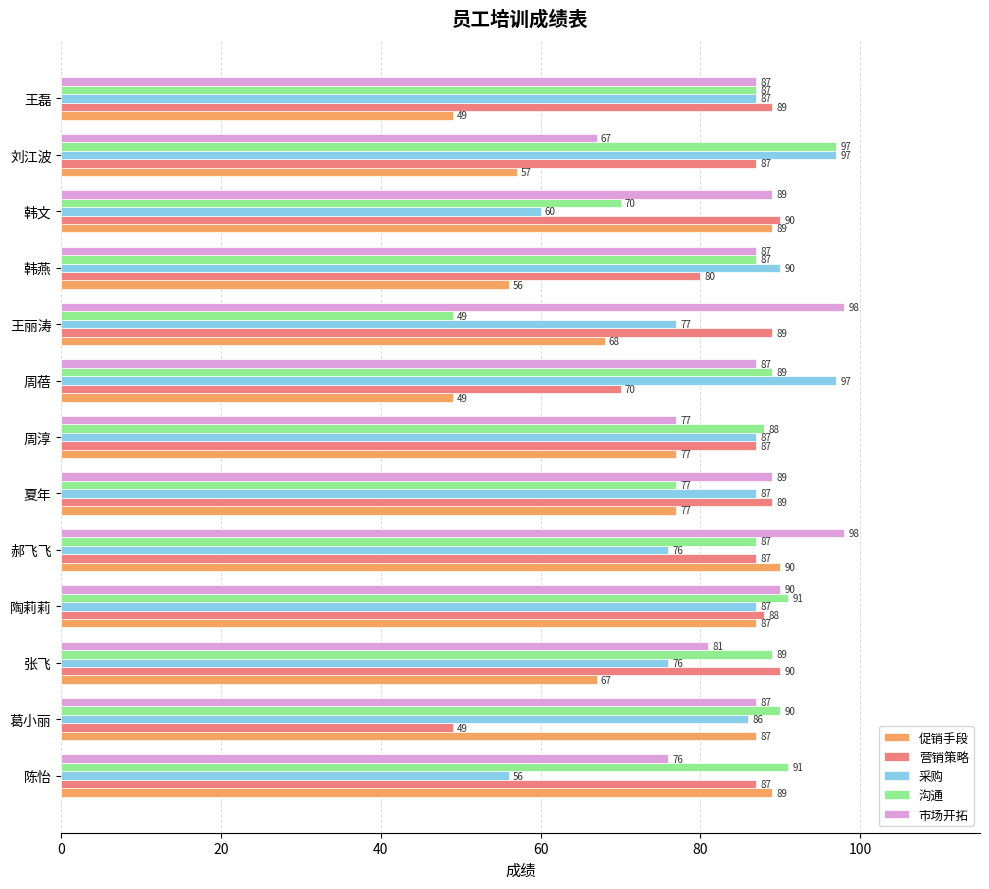

True or false: 市场开拓 has a value of 87 at 王磊.

True